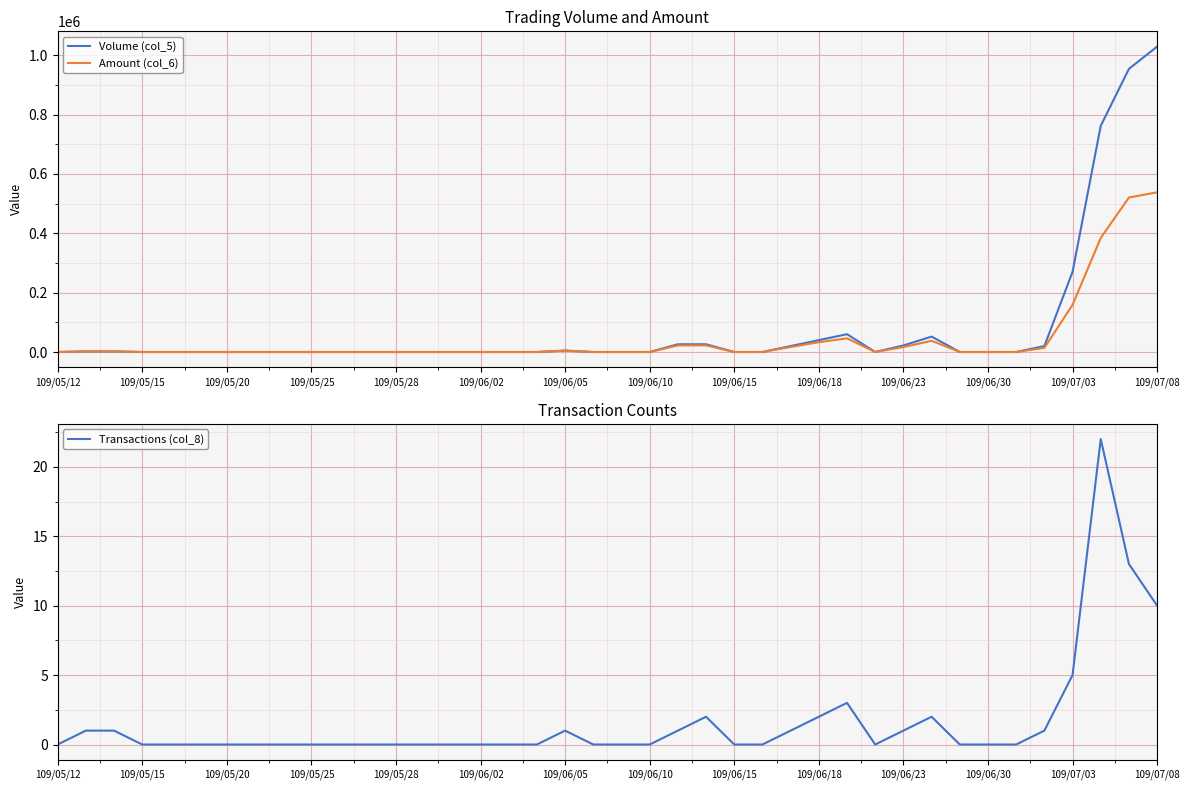

The Transactions (col_8) series shows 9 at 109/06/02. True or false?

False